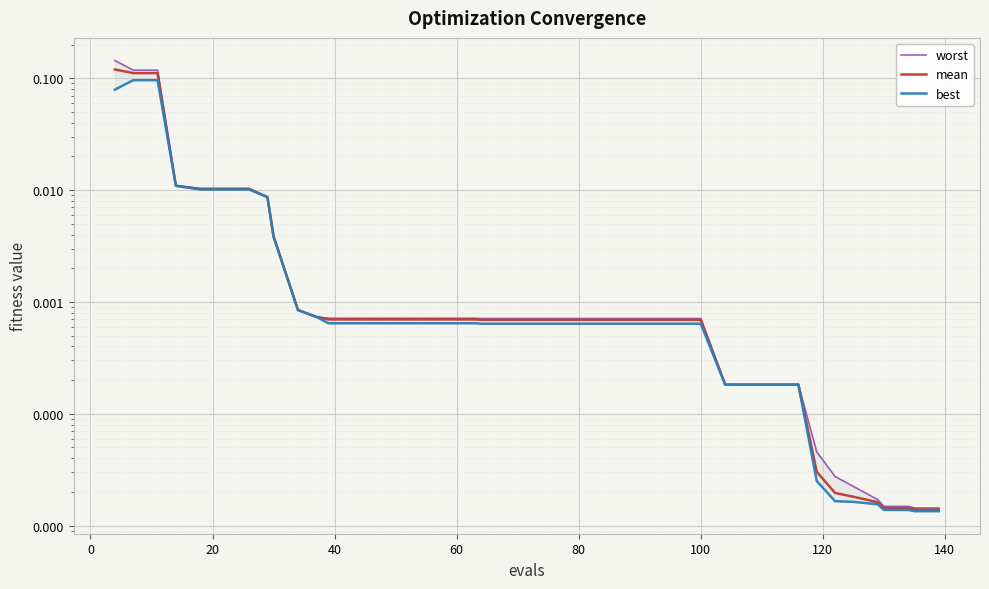

List the series in order of their peak value, highest first.

worst, mean, best